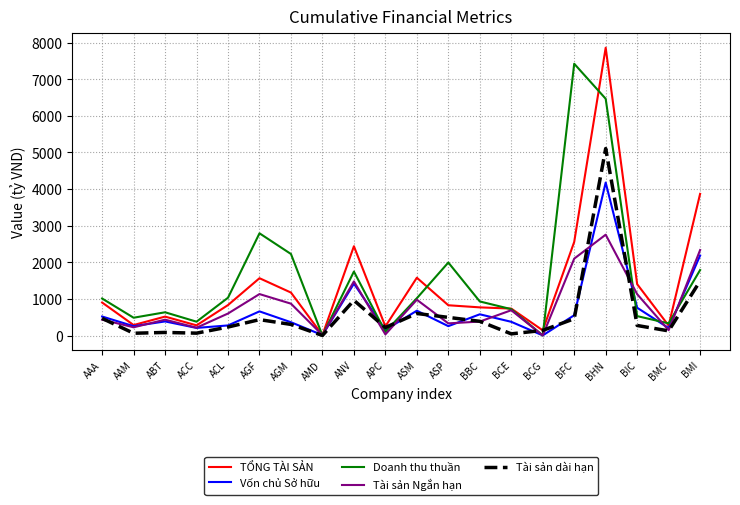

Is the value of Tài sản dài hạn at ACL greater than the value of Tài sản Ngắn hạn at BMI?

No